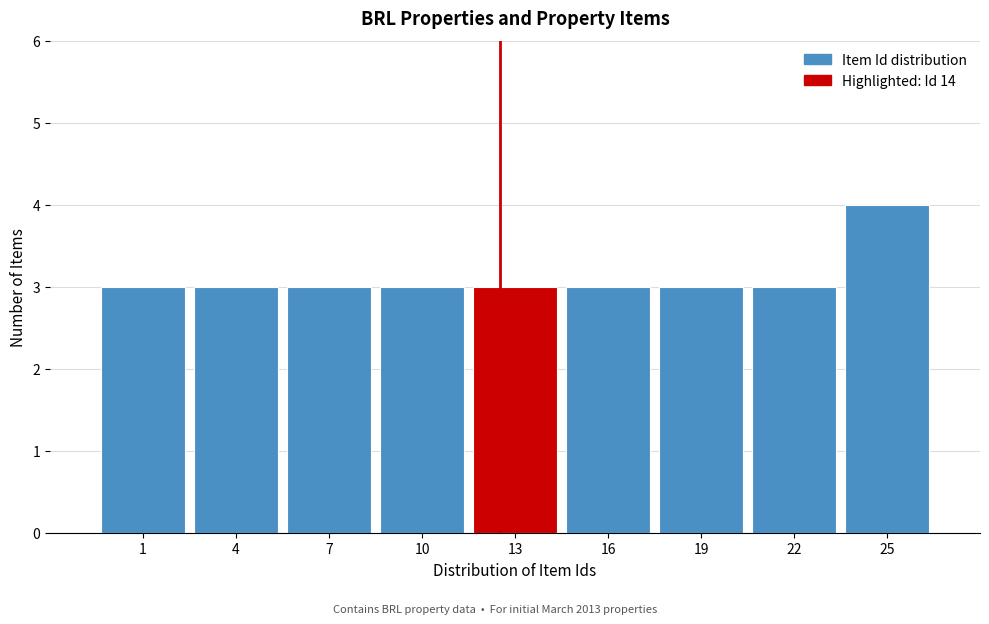

Reading right to left, what are all the values shown in this chart?

25=4	22=3	19=3	16=3	13=3	10=3	7=3	4=3	1=3